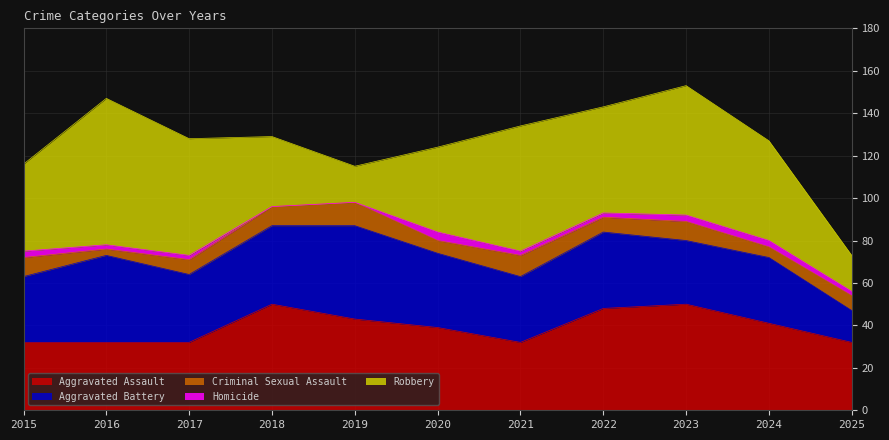

Where does the Aggravated Assault series first go above 39?

2018